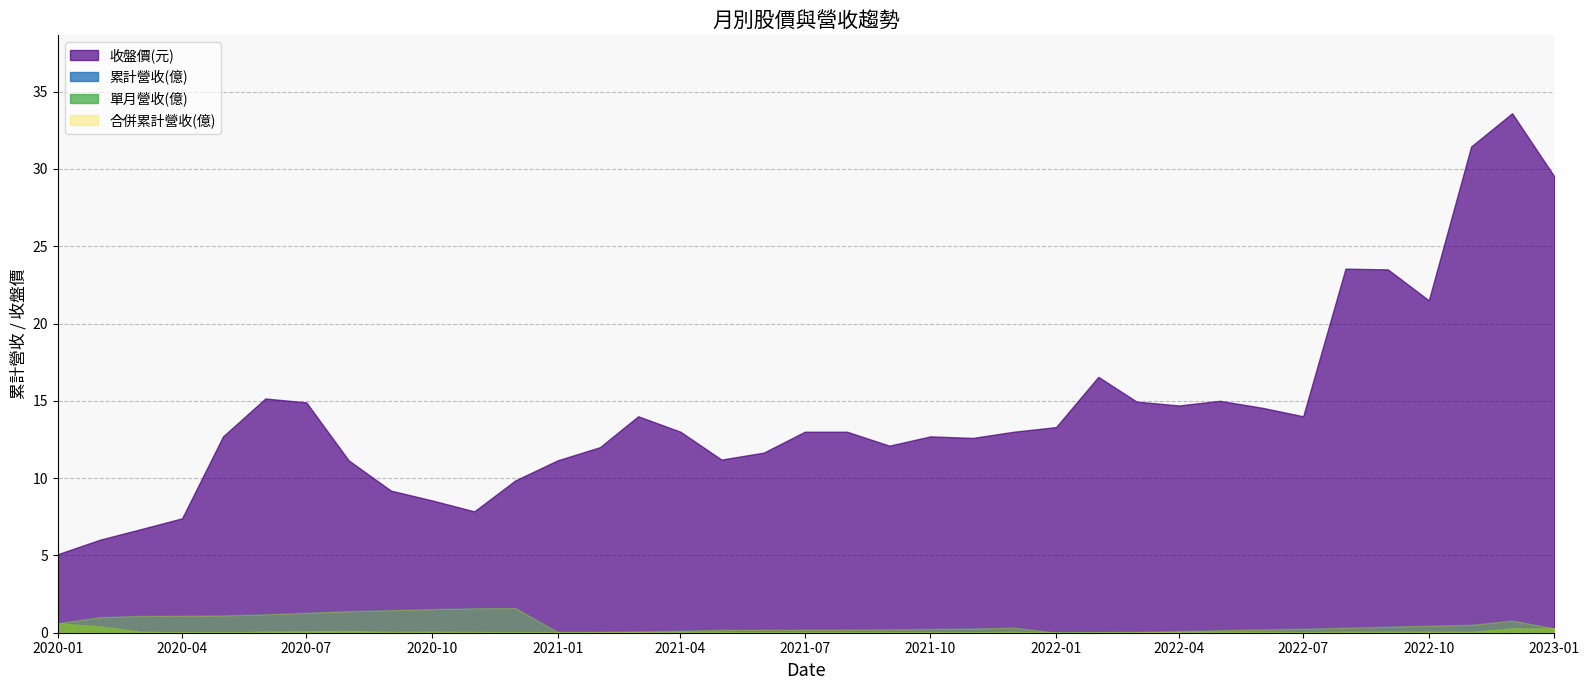

At 2020-04-01, list the series in order from smallest to largest.

單月營收(億), 累計營收(億), 合併累計營收(億), 收盤價(元)